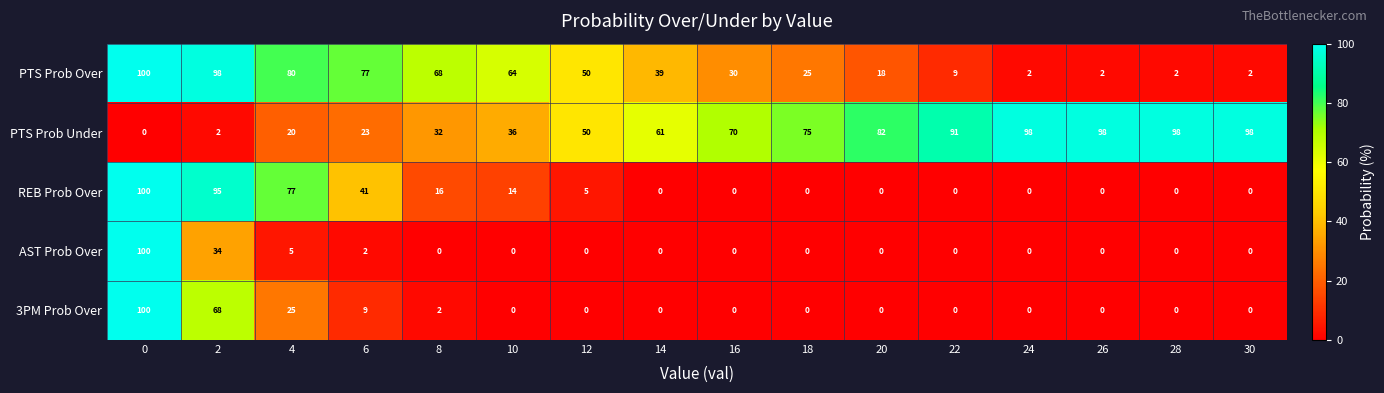

What is the spread (max minus min) of values at 16?

70